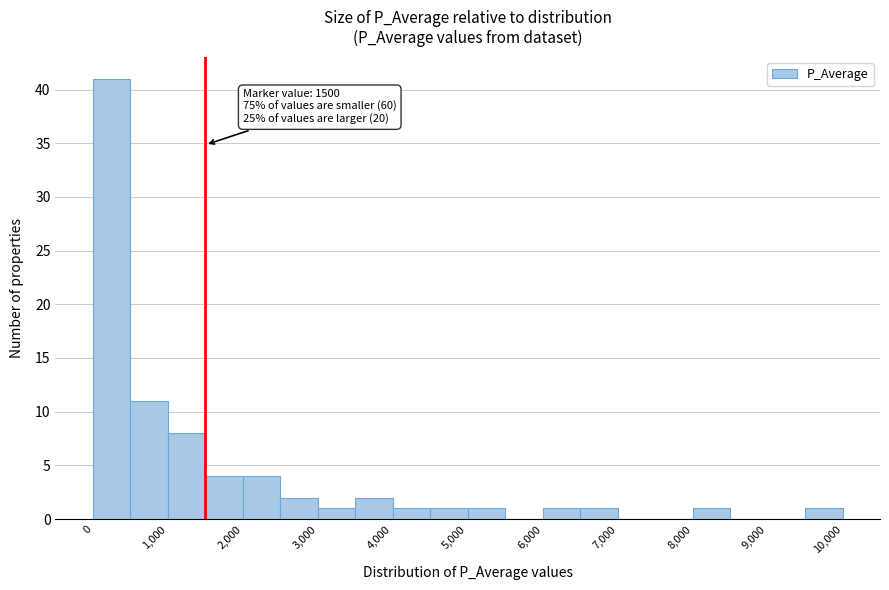

Which range on the x-axis has the tallest bar?

0 to 500